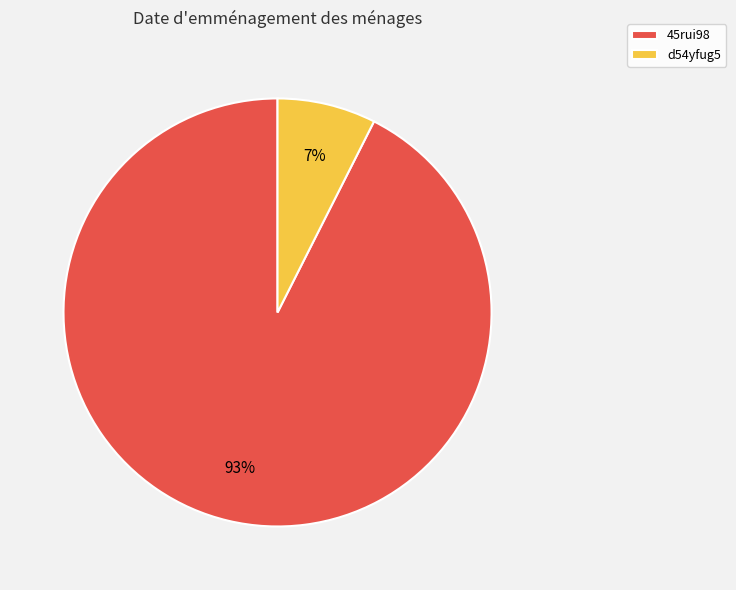

Approximately how many times larger is the value at d54yfug5 compared to 45rui98?

0.1